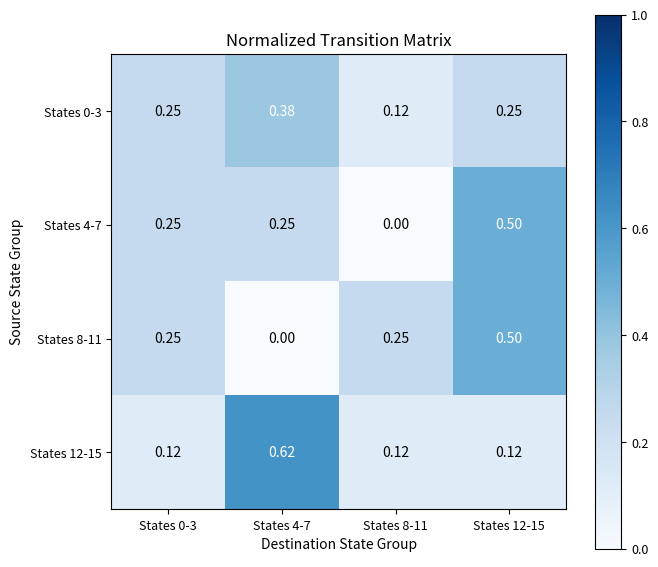

At how many categories does at least one series exceed 0?

4